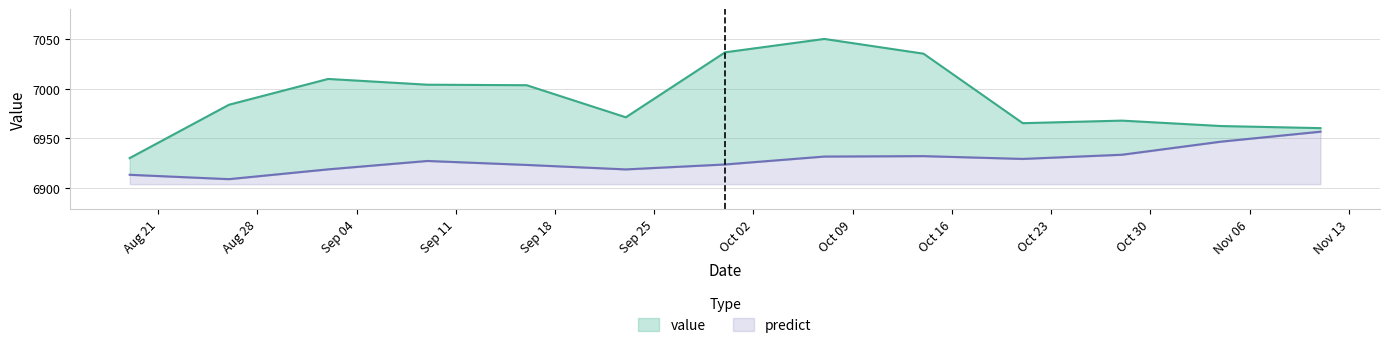

What is the total value across all series at 2012-10-28?

13901.6